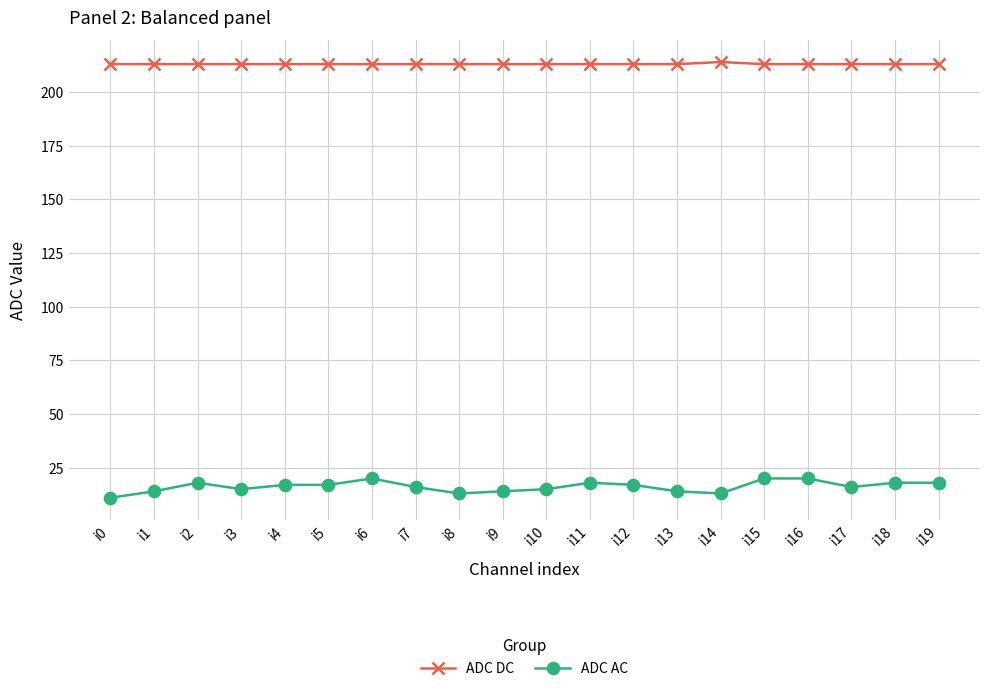

Which series has the largest range (max minus min)?

ADC AC